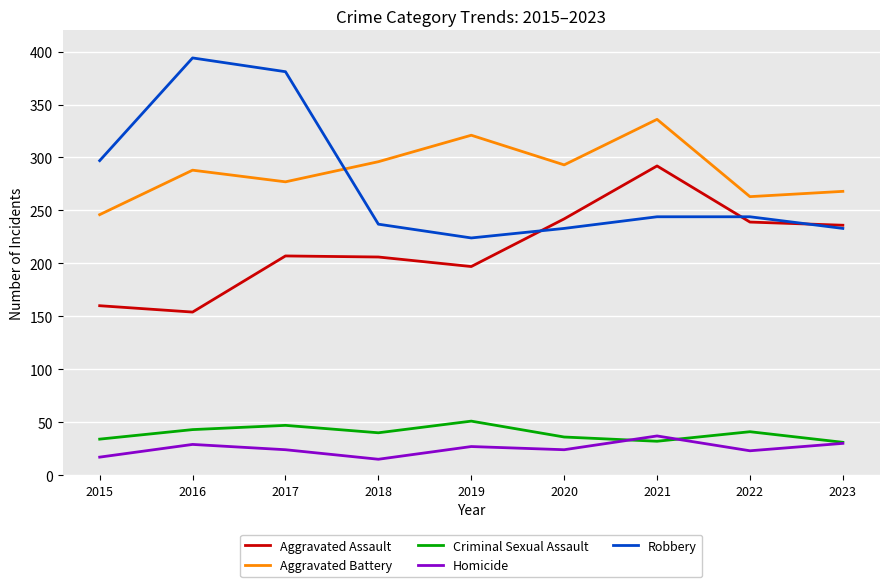

The Criminal Sexual Assault series shows 18 at 2022. True or false?

False